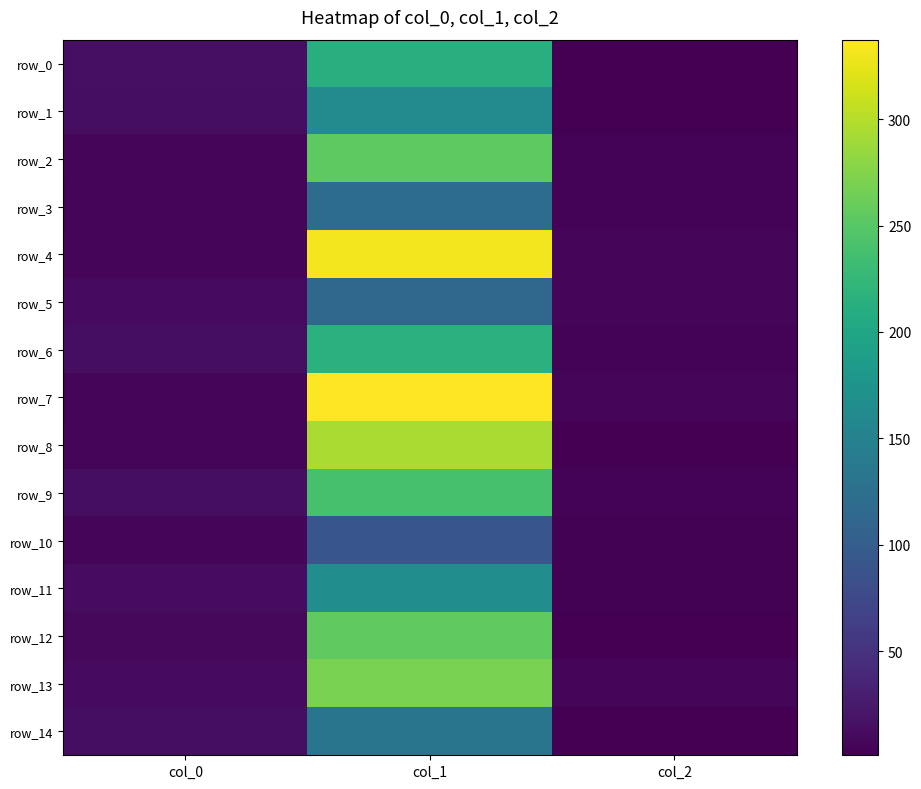

What is the smallest value displayed?

1.0